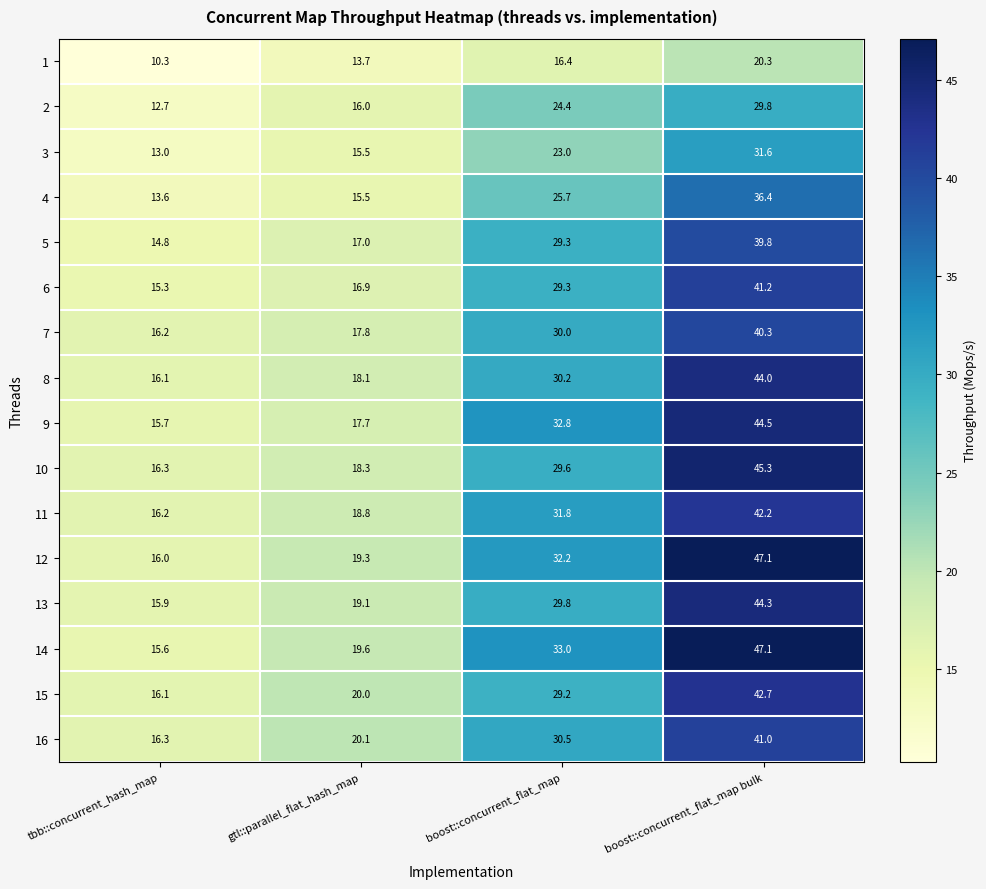

What is the average value of the 15 series?

27.0